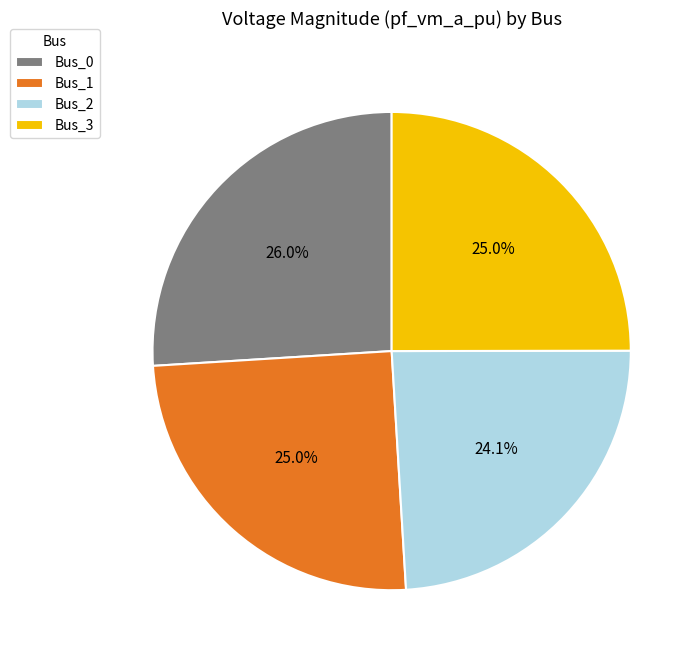

How much of the chart is everything except Bus_0?

74.0%